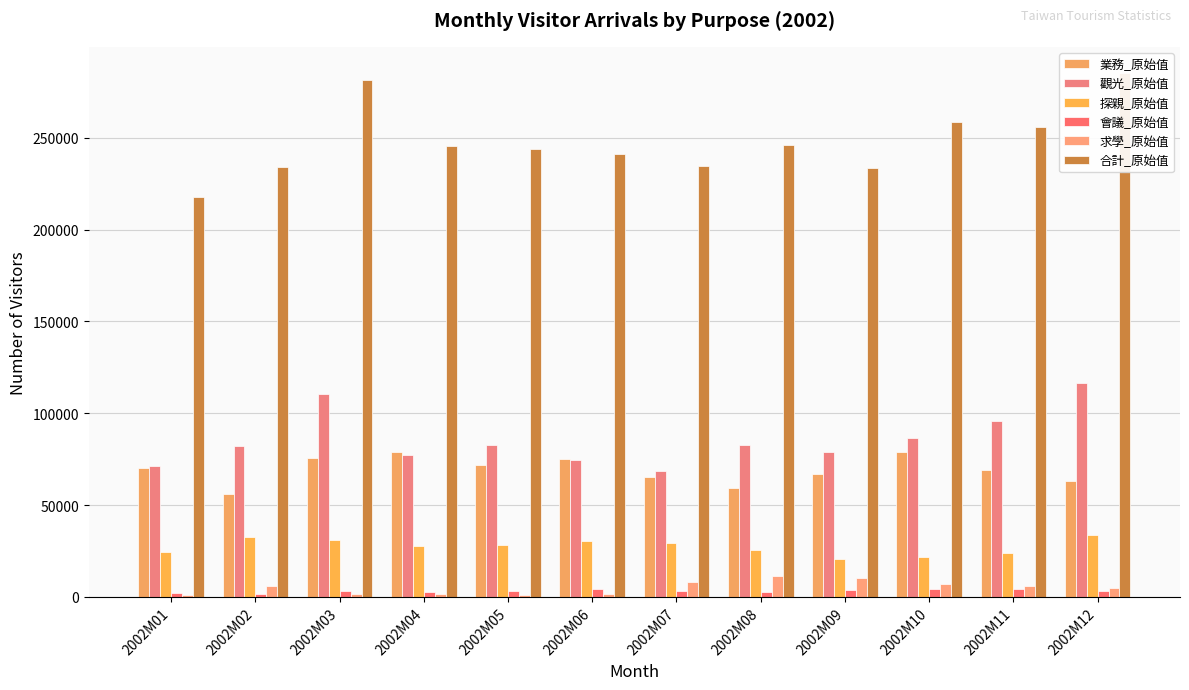

Which series has the largest range (max minus min)?

合計_原始值